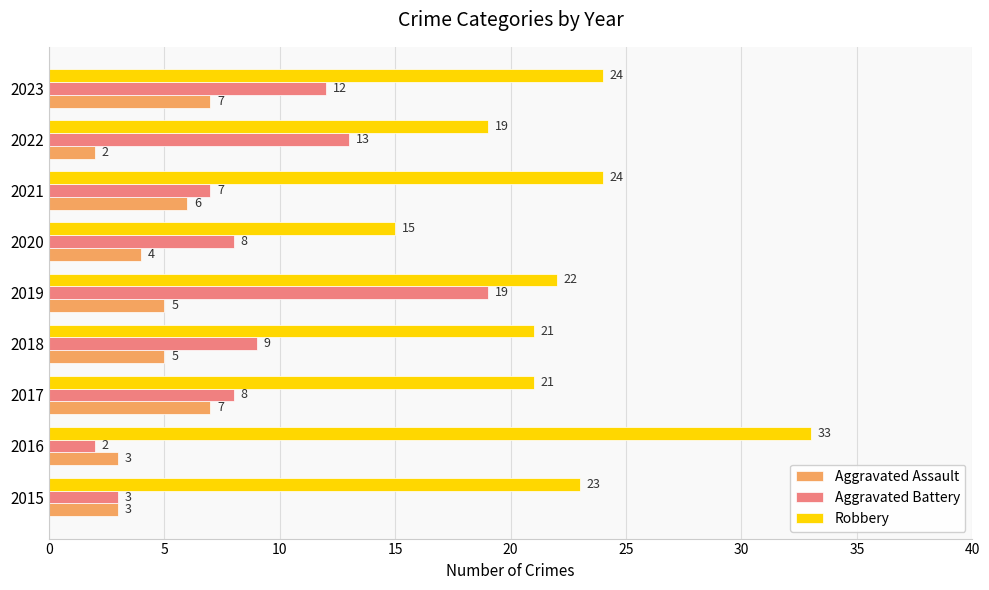

Which series has the largest range (max minus min)?

Robbery